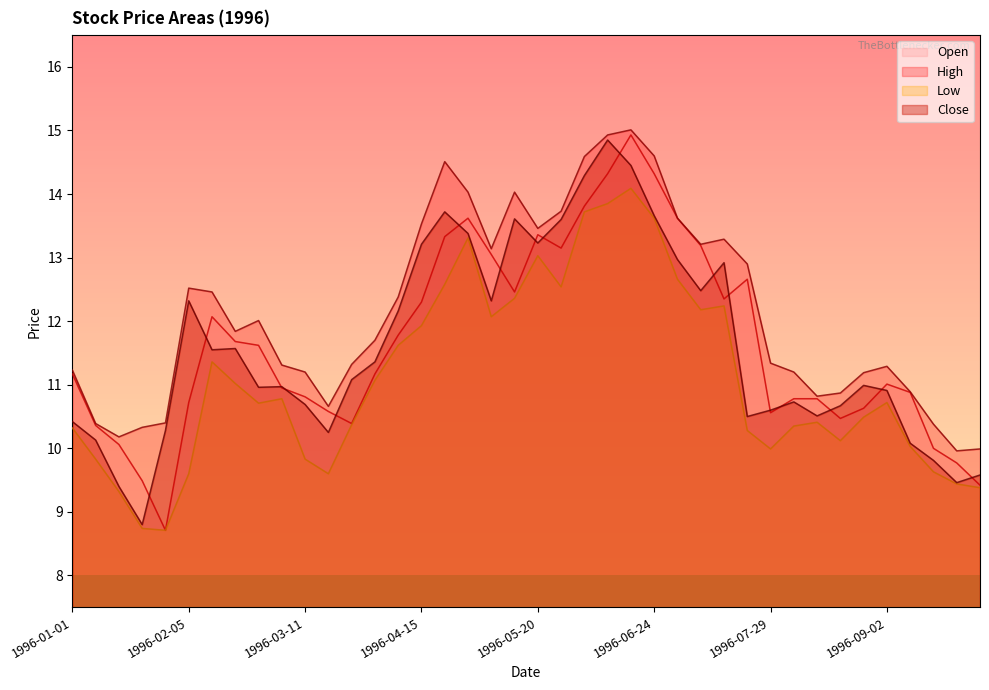

Between 1996-06-10 and 1996-05-13, which is larger?

1996-06-10